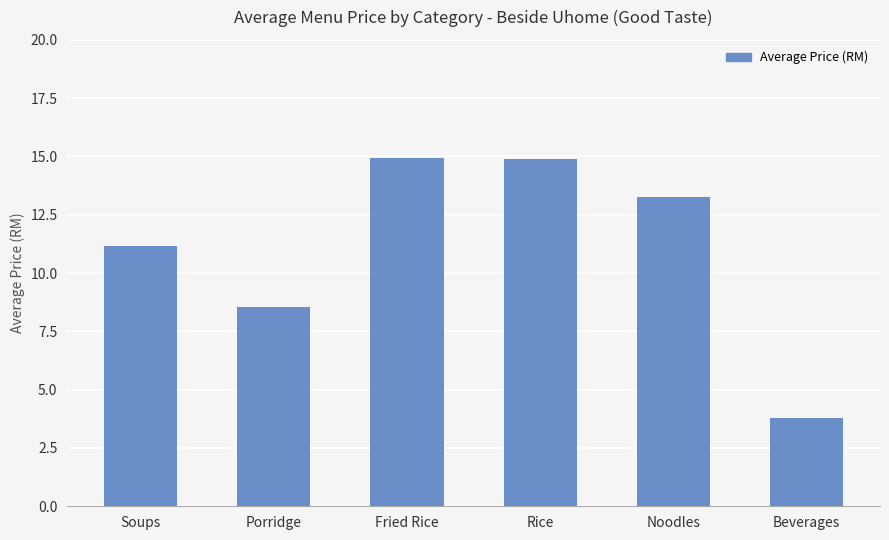

What is the change in value from Soups to Noodles?

+2.1